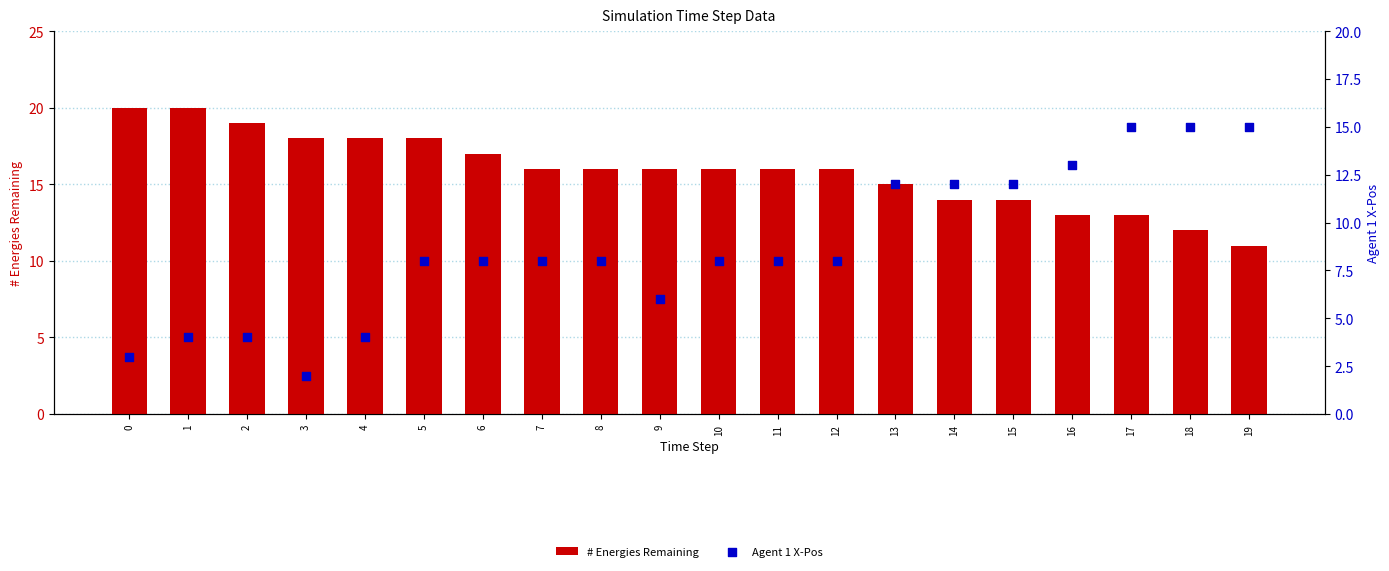

Which series has the largest total across all categories?

# Energies Remaining